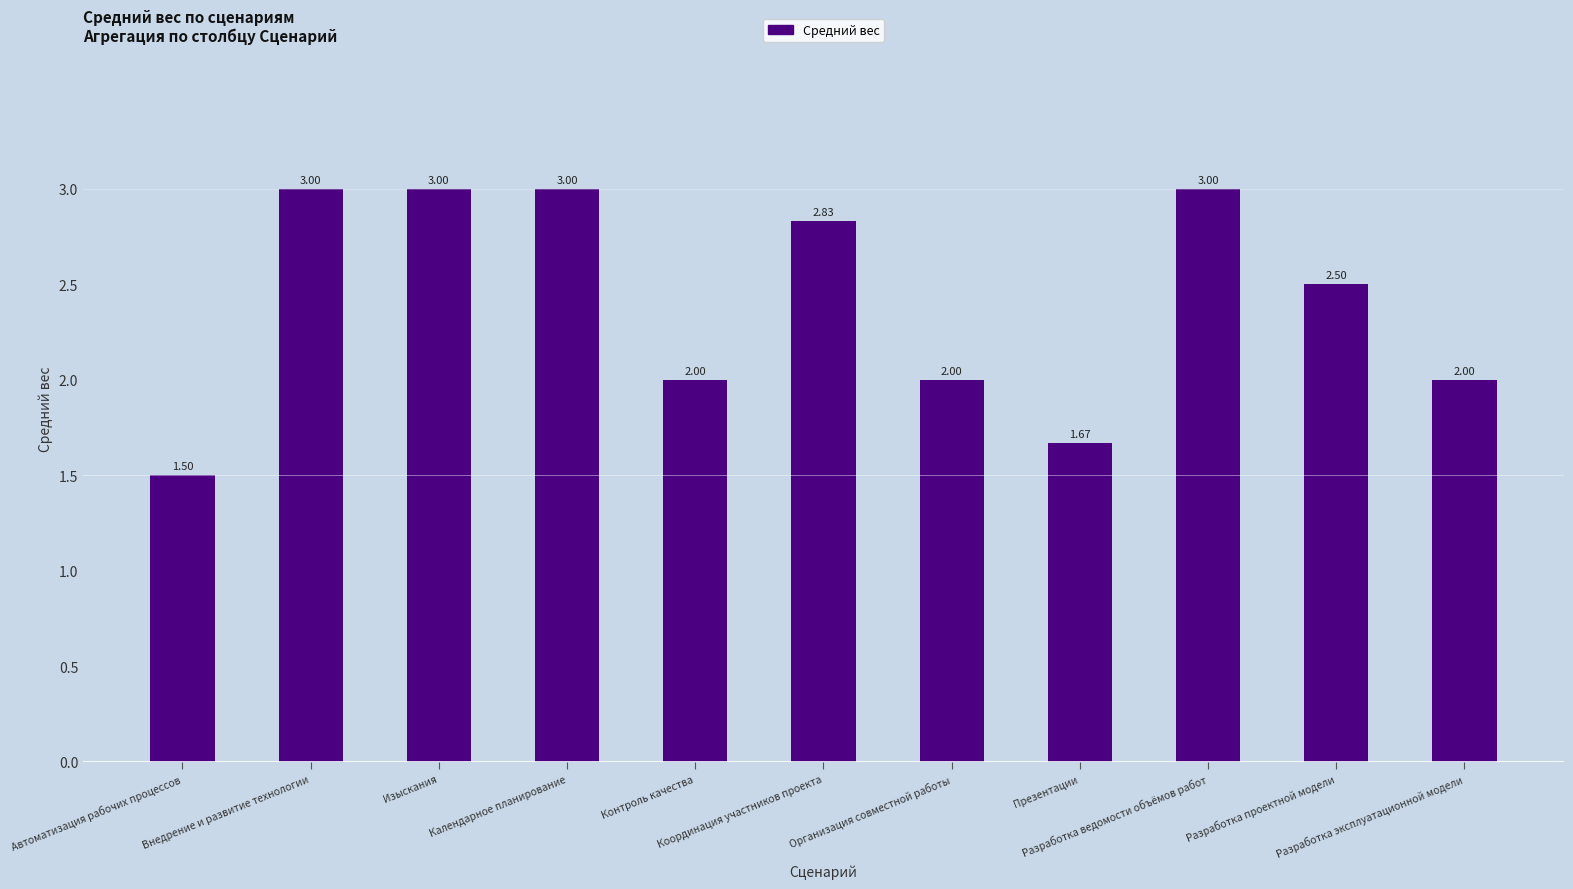

What is the difference between the maximum and second lowest values?

1.3